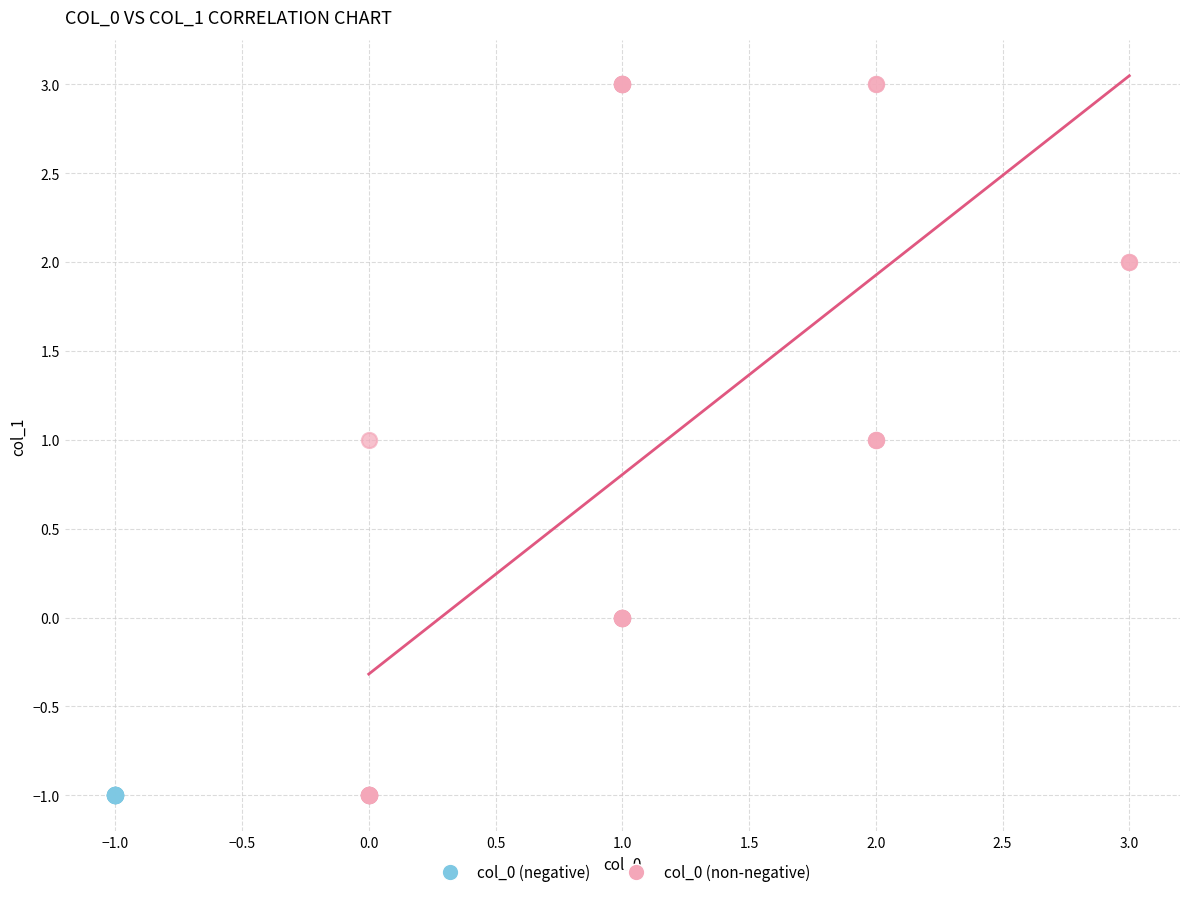

Which series contains the highest Y value?

col_0 (non-negative)